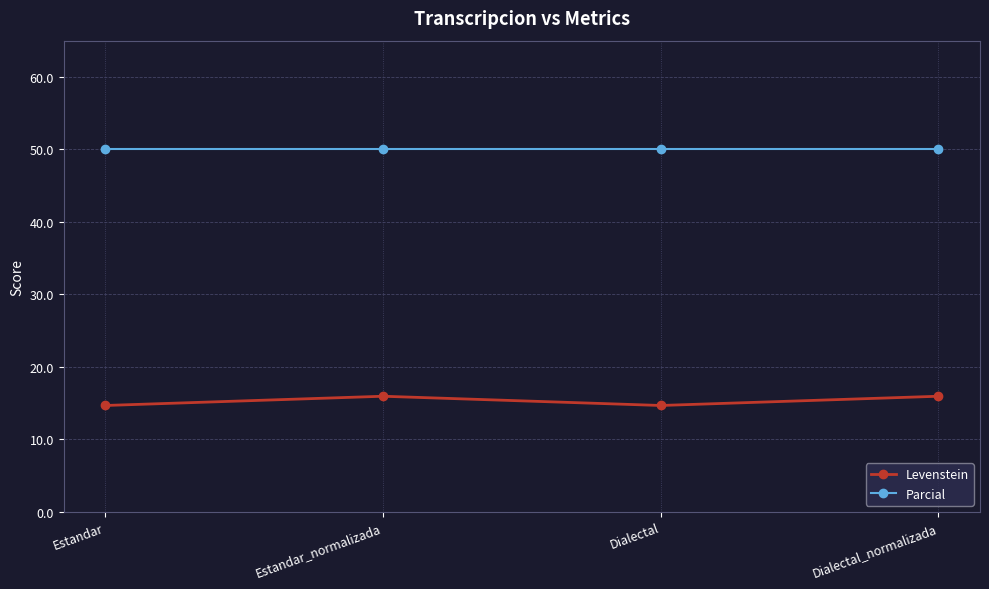

True or false: Parcial has more than 1 interior local peaks.

False